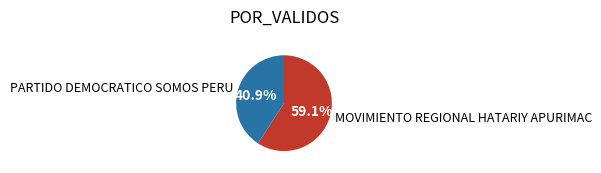

To the nearest percent, what is the combined percentage of PARTIDO DEMOCRATICO SOMOS PERU and MOVIMIENTO REGIONAL HATARIY APURIMAC?

100%